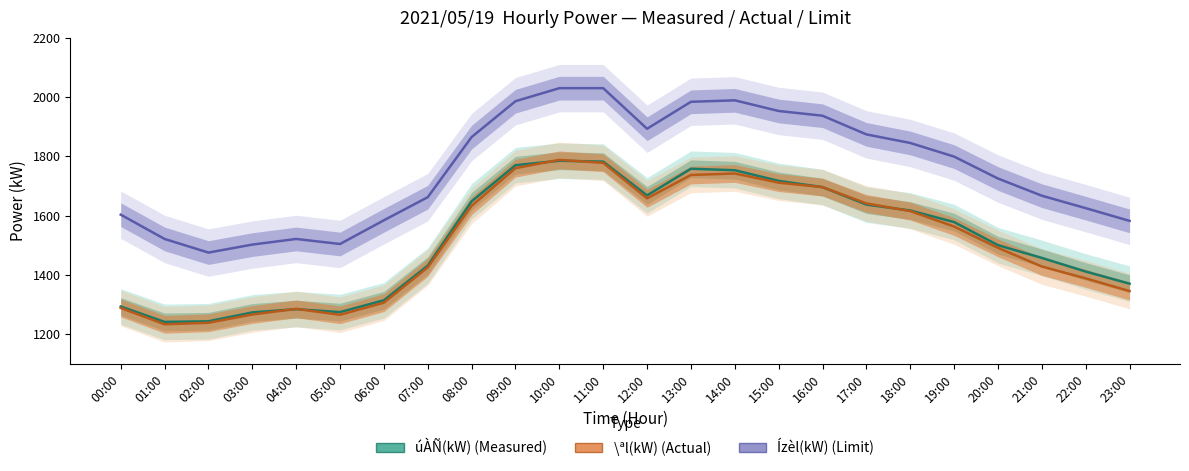

Which category has the highest value in the úÀÑ(kW) series?

10:00